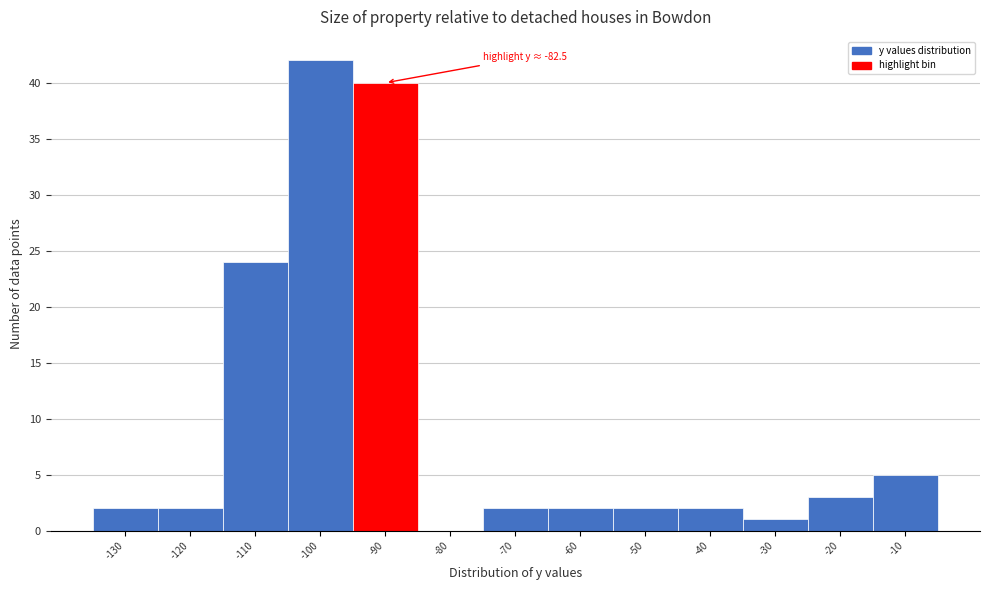

Reading left to right, what are all the values shown in this chart?

-130=2	-120=2	-110=24	-100=42	-90=40	-80=0	-70=2	-60=2	-50=2	-40=2	-30=1	-20=3	-10=5